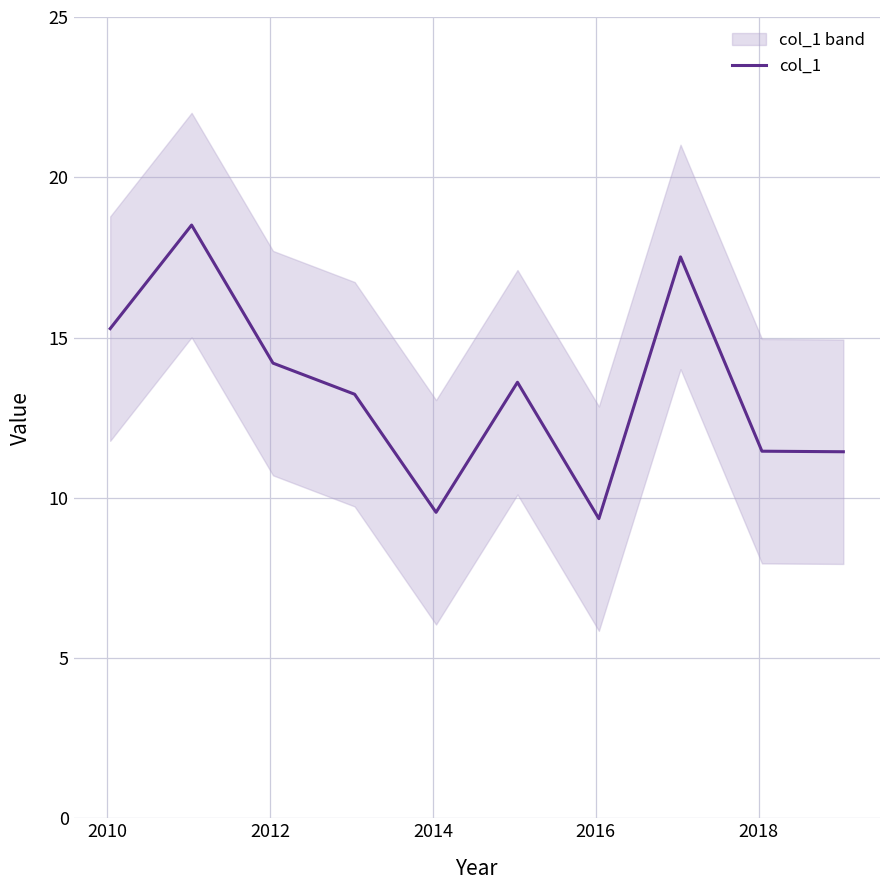

What is the lowest value of the col_1 series?

9.4